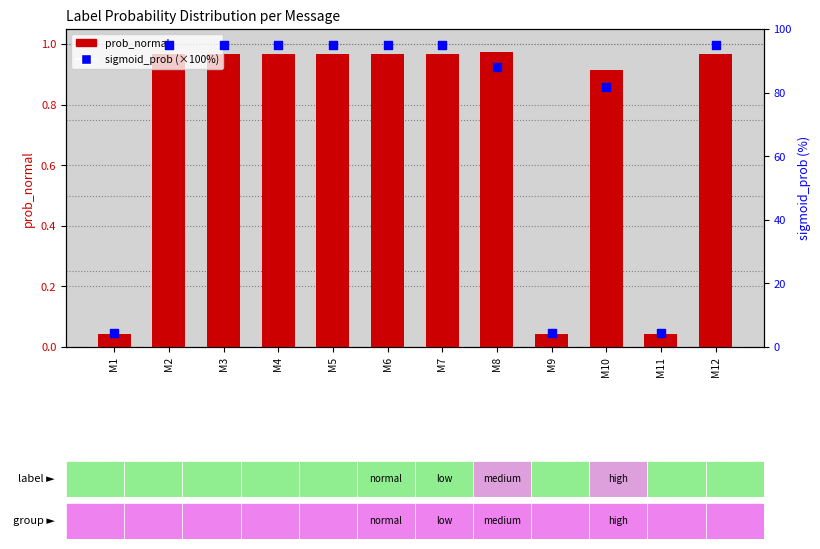

Which series has the widest spread of Y values?

sigmoid_prob (scaled %)